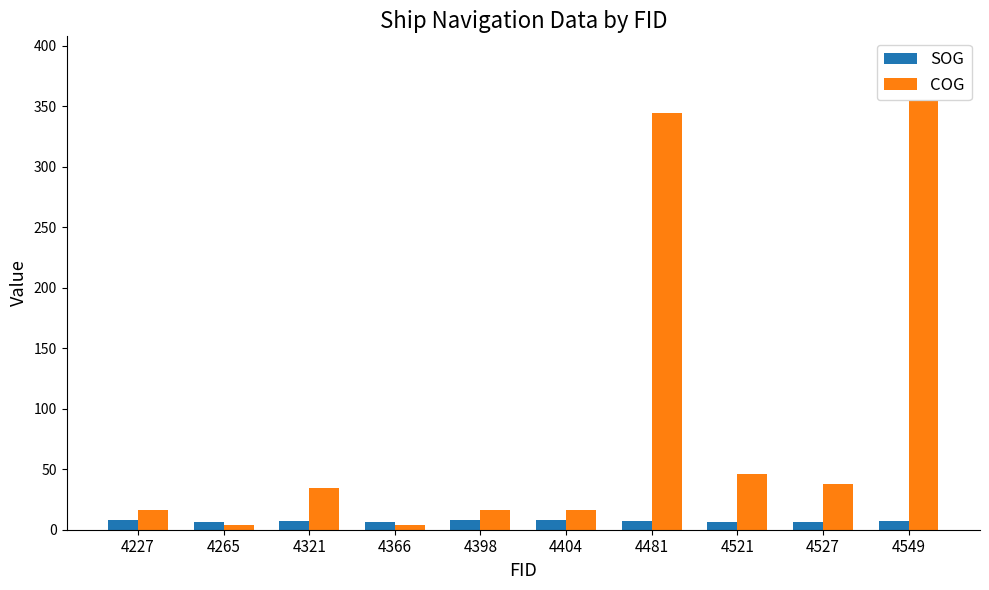

At 4404, list the series in order from smallest to largest.

SOG, COG